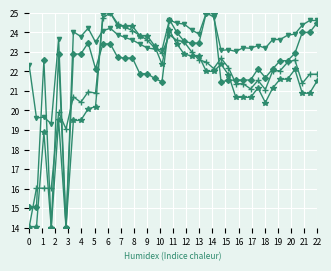

What is the maximum value shown in the chart?

25.0